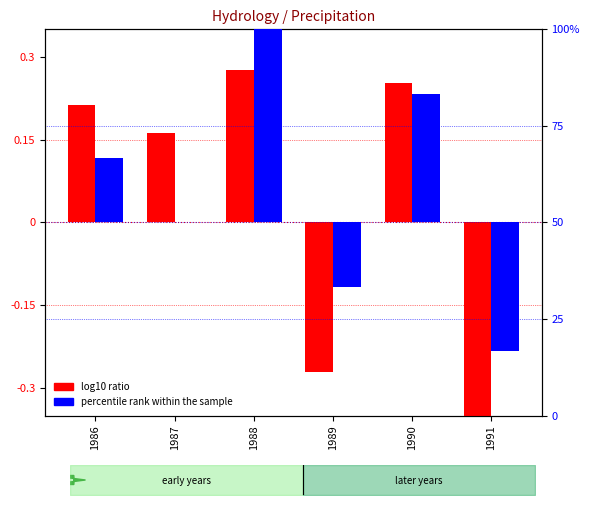

Between 1987 and 1990, which series saw the biggest shift?

percentile rank within the sample